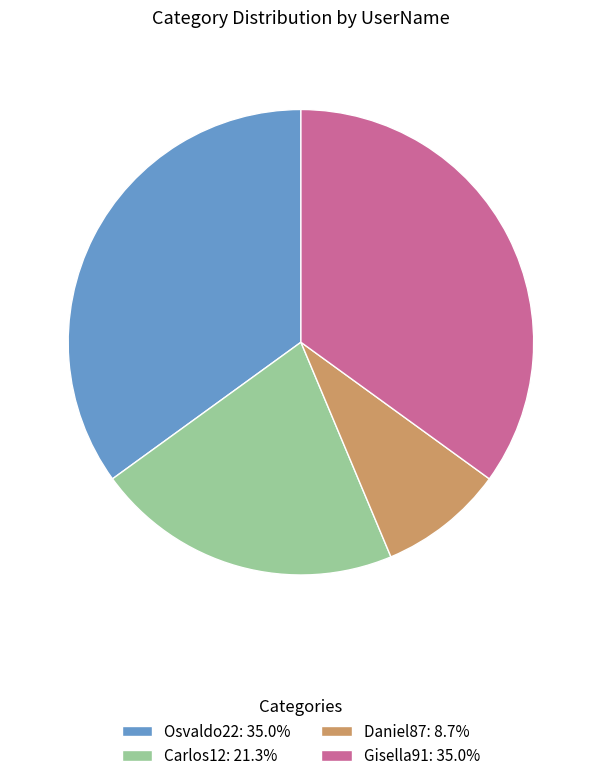

How many segments does this pie chart have?

4